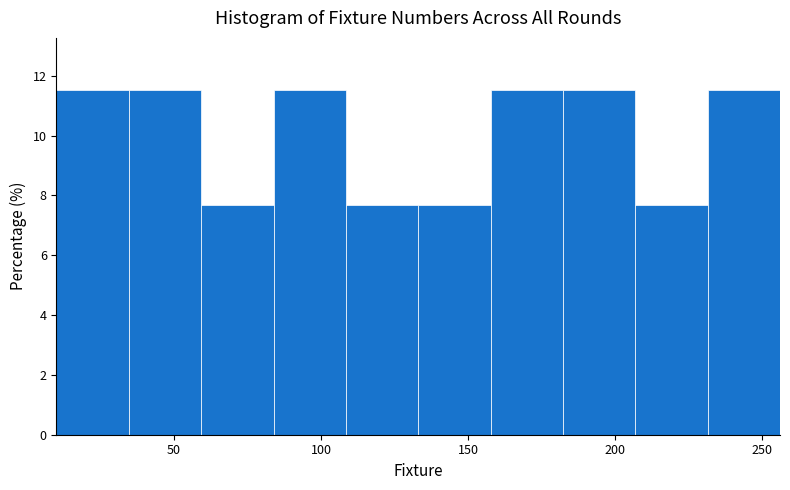

Reading left to right, transcribe this chart: for each bar, give the range it covers on the x-axis and its height. Neither the bar edges nor the heights are printed on the chart, so give them approximately, as read against the axes.

10 to 35: 11.6
35 to 60: 11.6
60 to 85: 7.6
85 to 110: 11.6
110 to 135: 7.6
135 to 160: 7.6
160 to 180: 11.6
180 to 205: 11.6
205 to 230: 7.6
230 to 255: 11.6